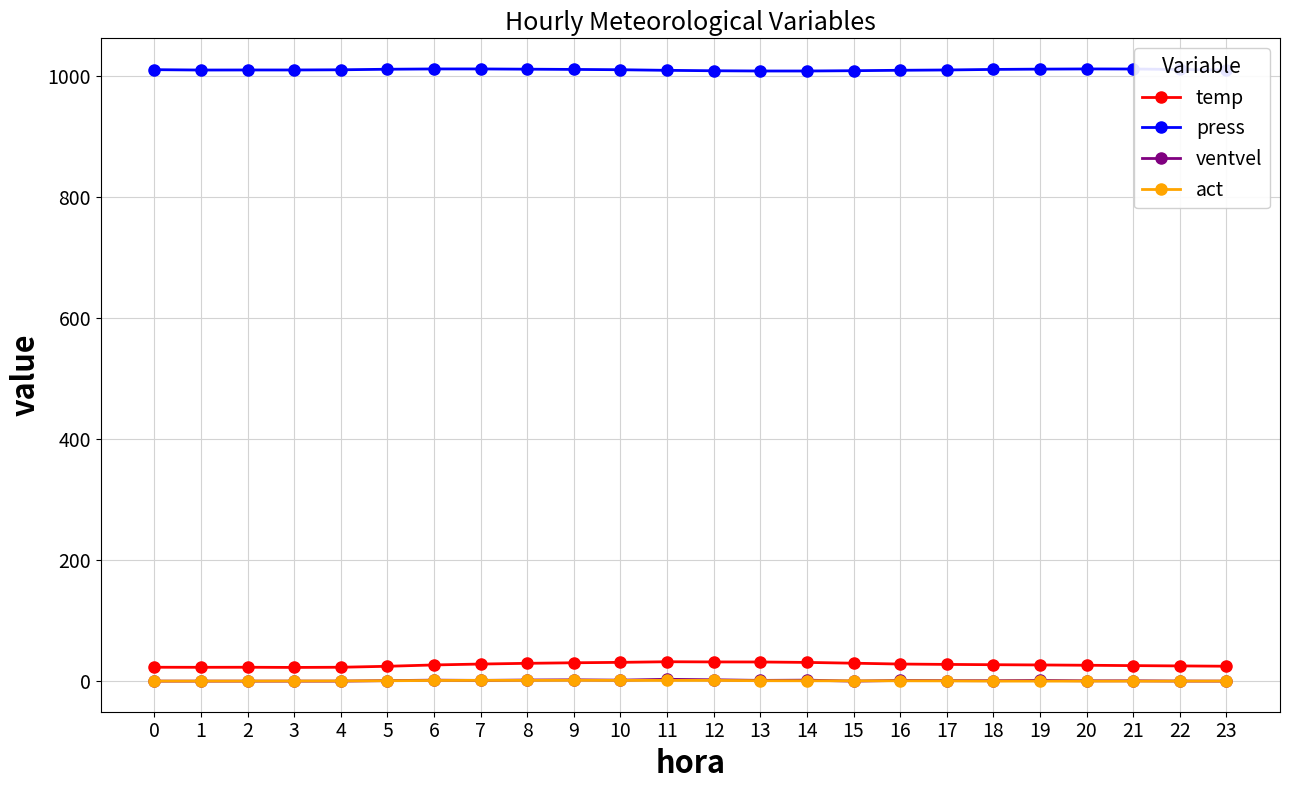

Which series has the largest total across all categories?

press